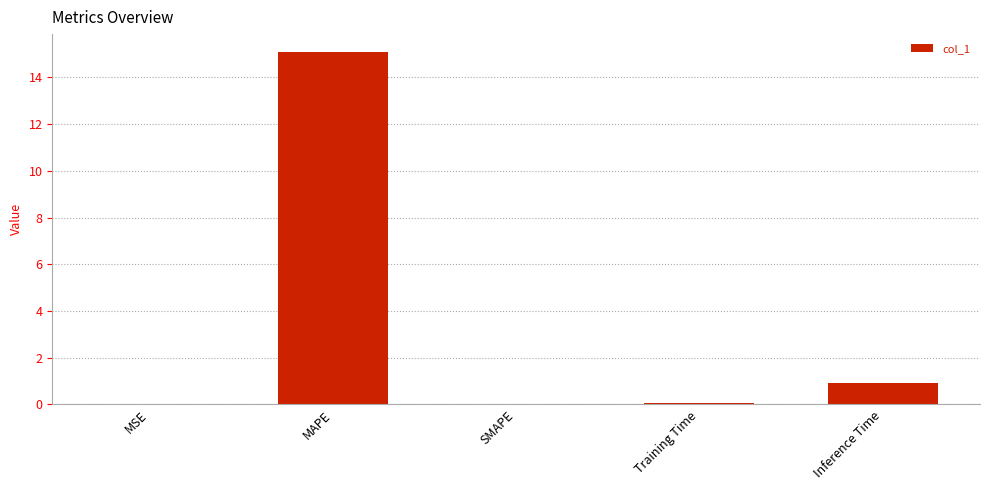

The value at Training Time is 0.1. True or false?

True